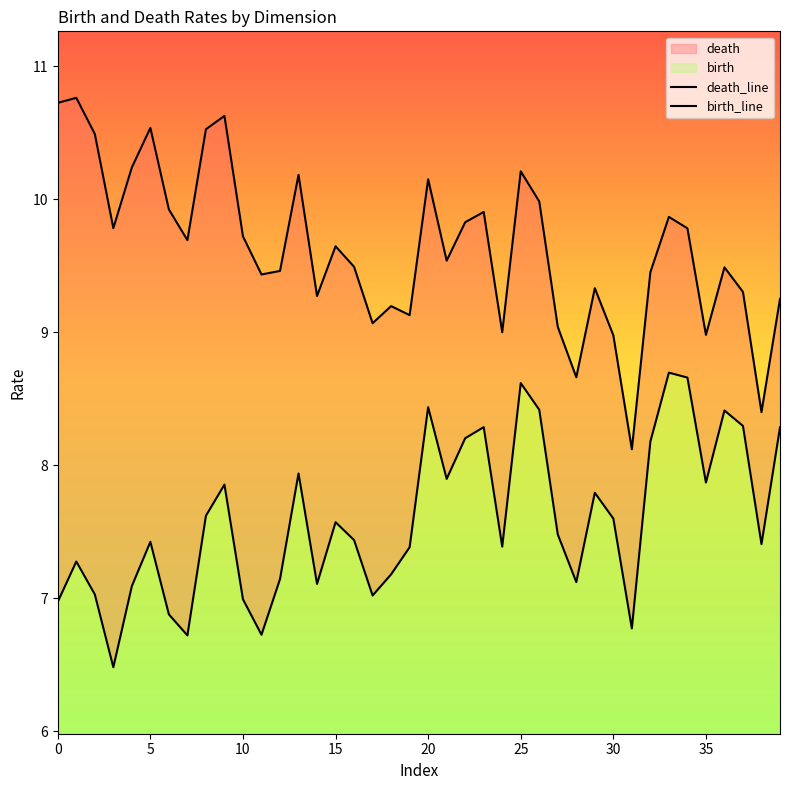

At which category is the sum across all series the highest?

25